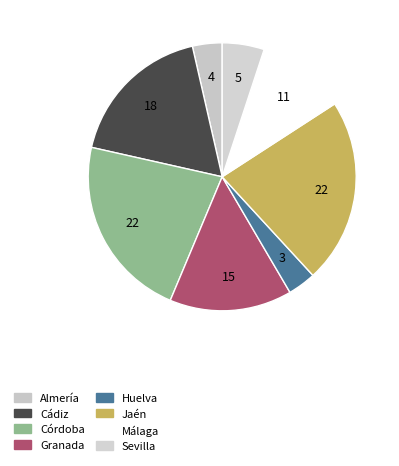

Is it true that Almería is 1% of the pie?

False